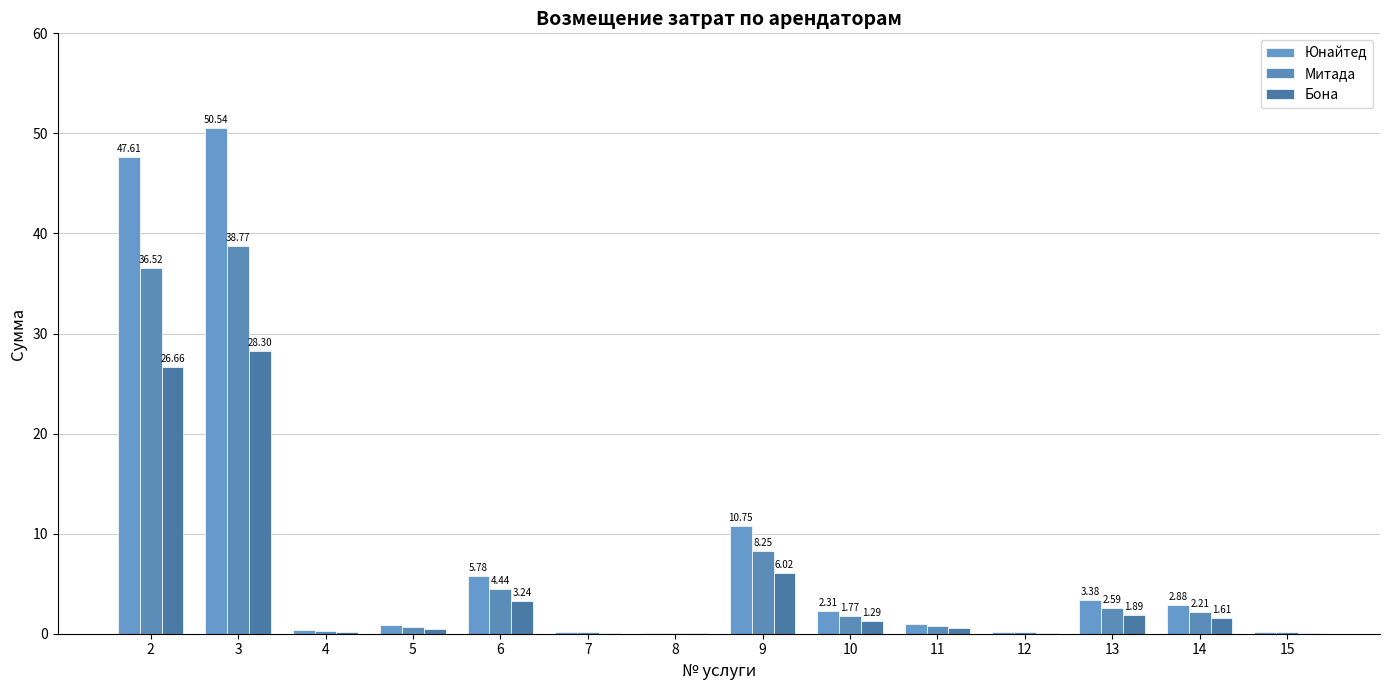

How many groups of bars are there?

14